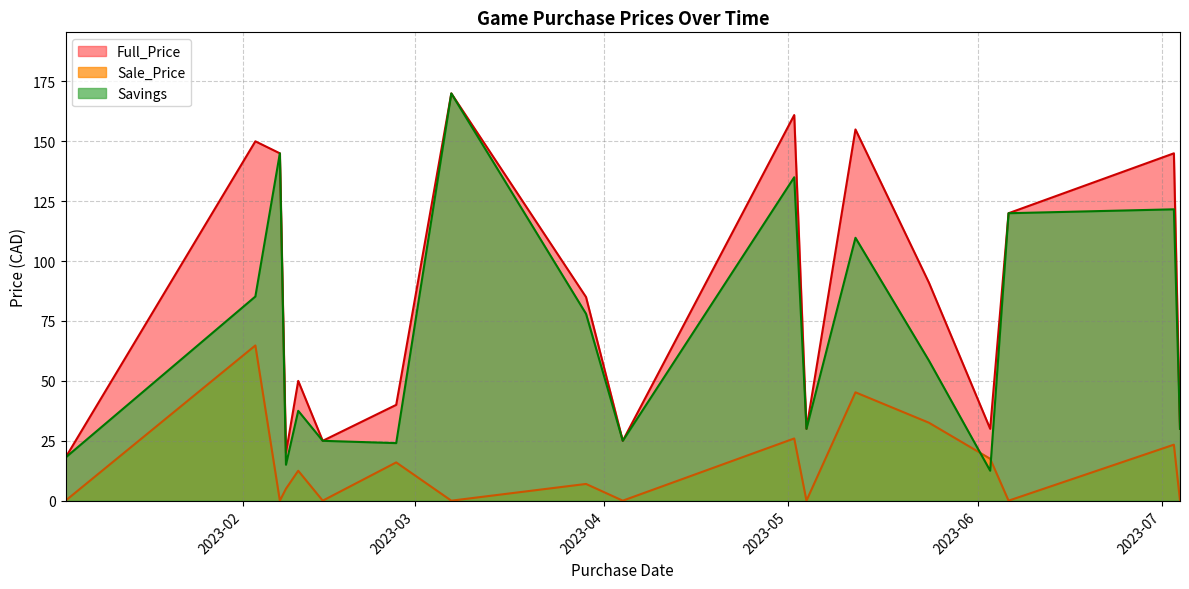

True or false: Full_Price has more than 2 points higher than both neighbors.

True